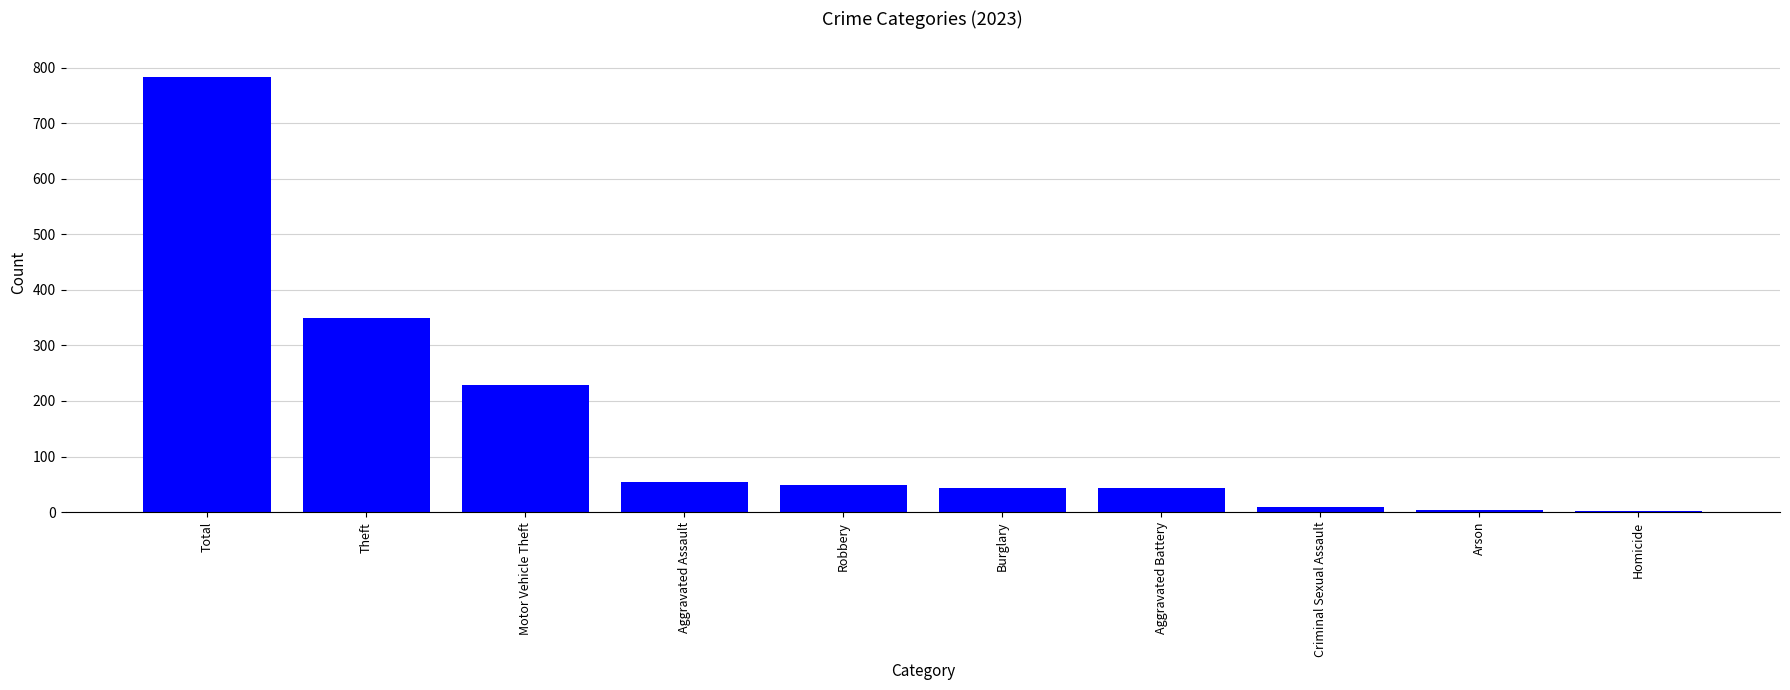

What is the greatest value displayed?

784